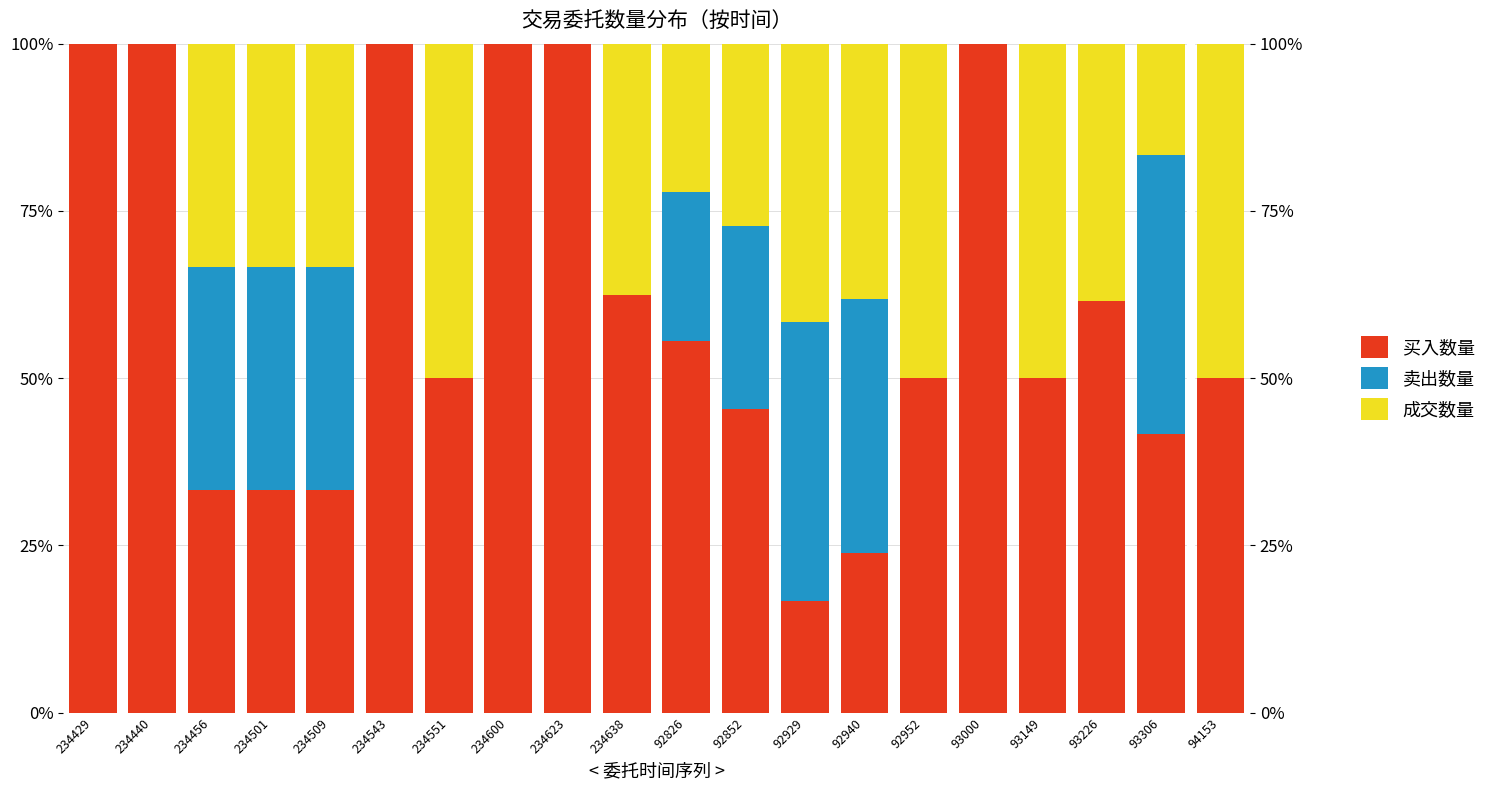

What is the value of the 买入数量 bar at the 1st from the left?

100.0